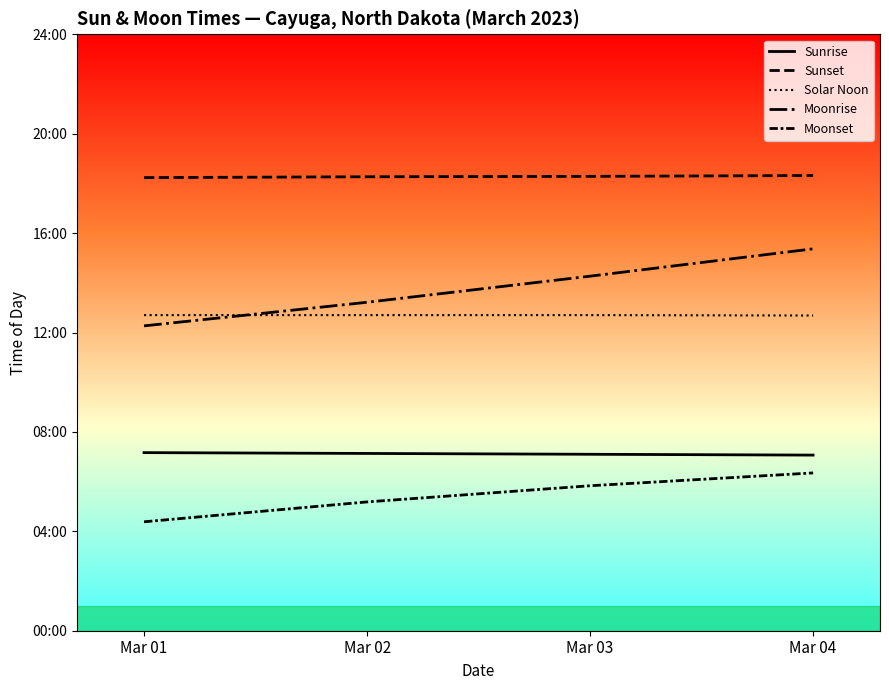

Does the chart have visible grid lines?

No